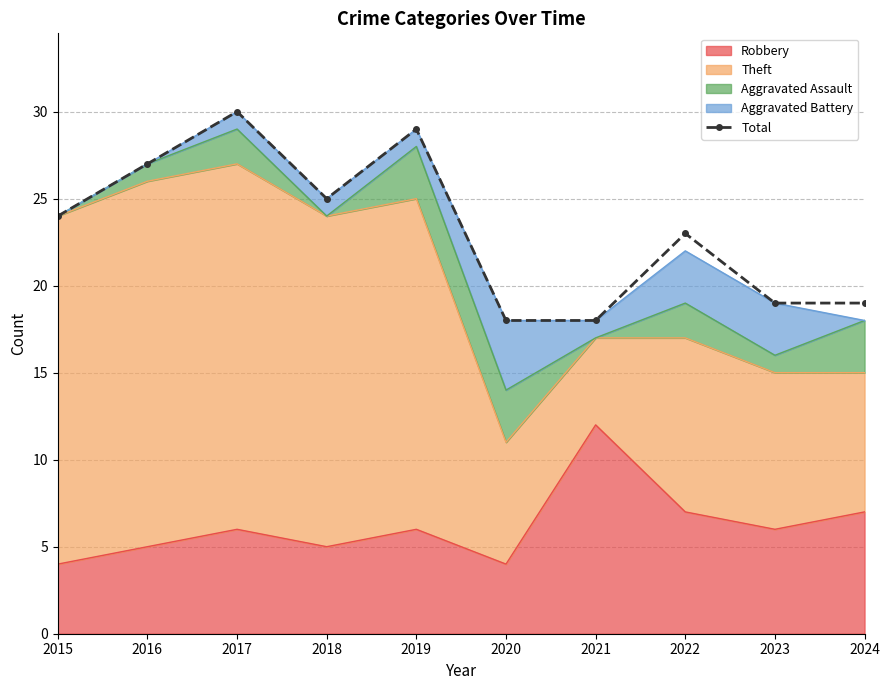

Reading right to left, extract all data points from this chart.

19	19	23	18	18	29	25	30	27	24